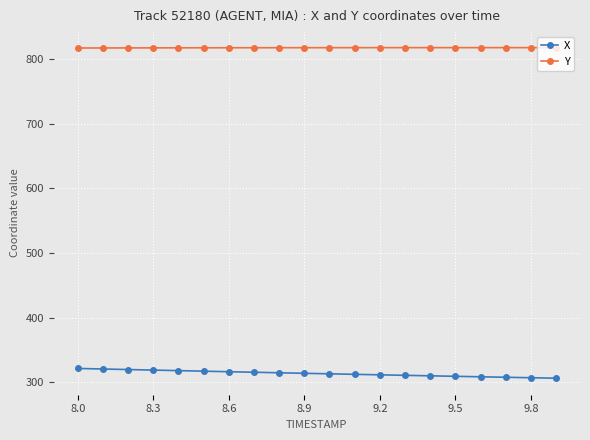

True or false: Y and X intersect in this chart.

False